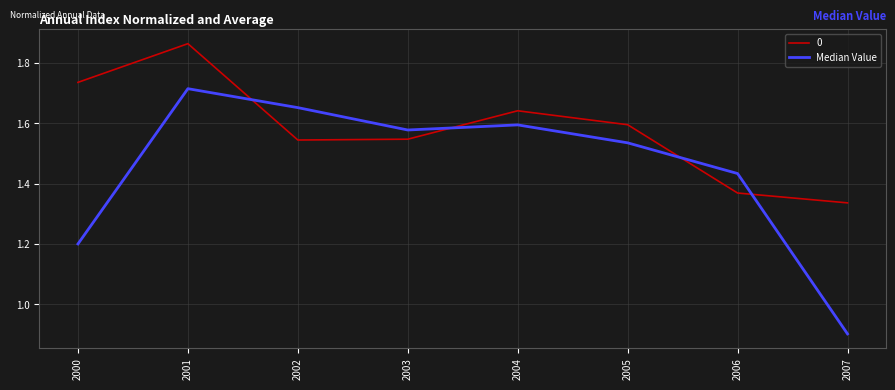

Rank the series by their maximum value, from lowest to highest.

Median Value, 0